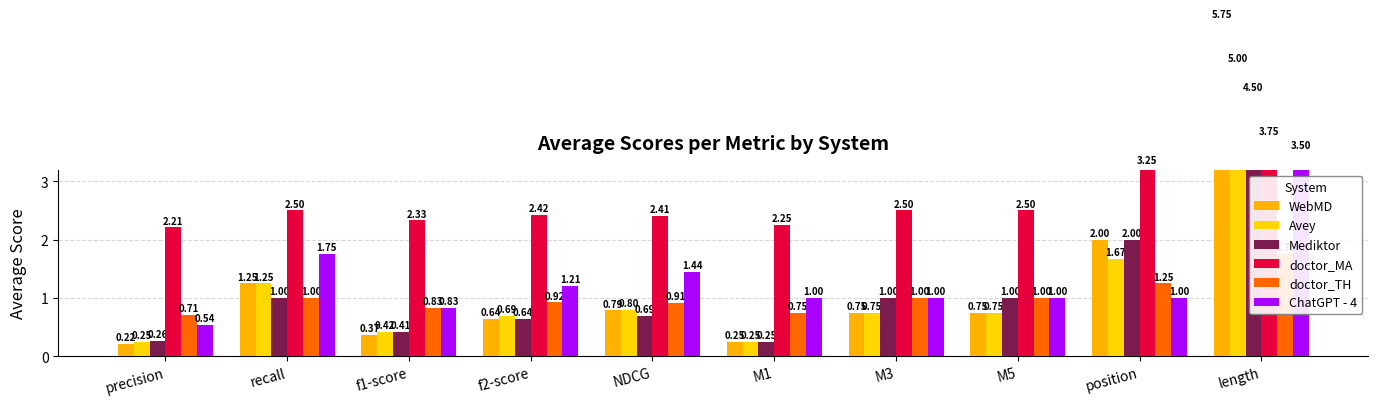

How many values in the doctor_TH series are below 1?

5